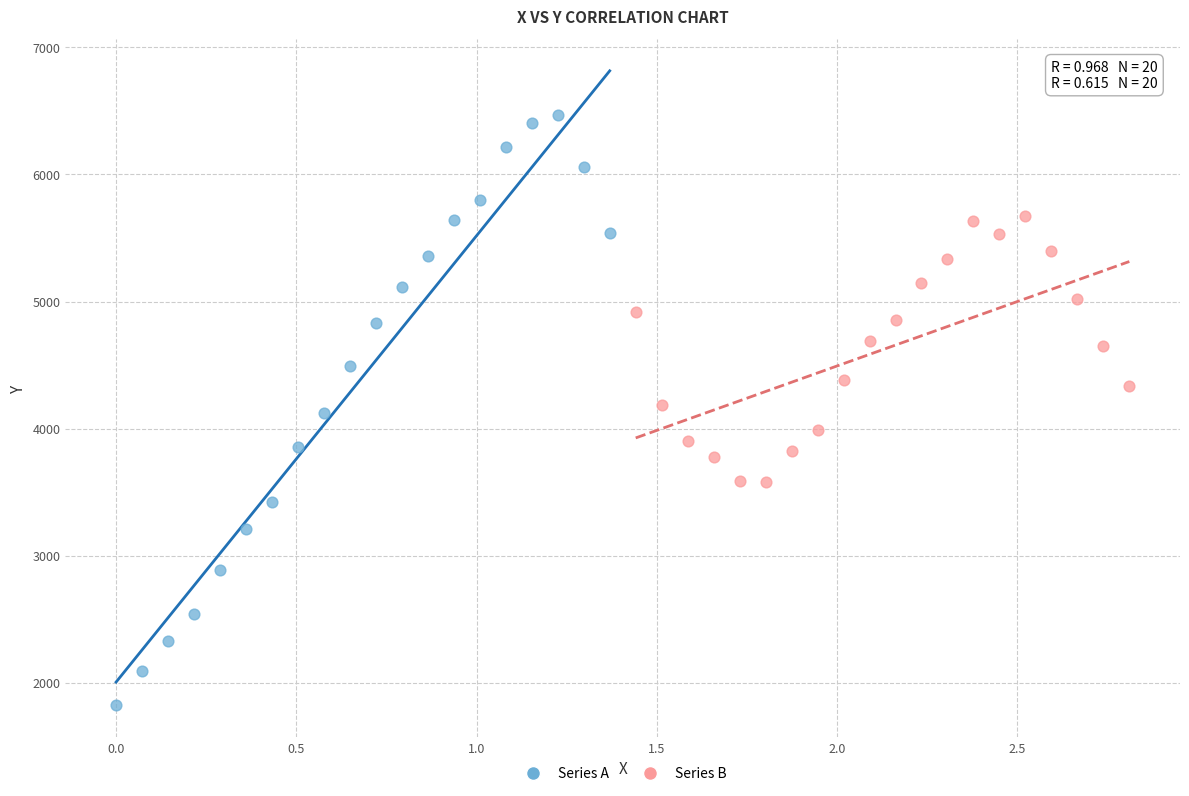

Which series contains the highest Y value?

Series A